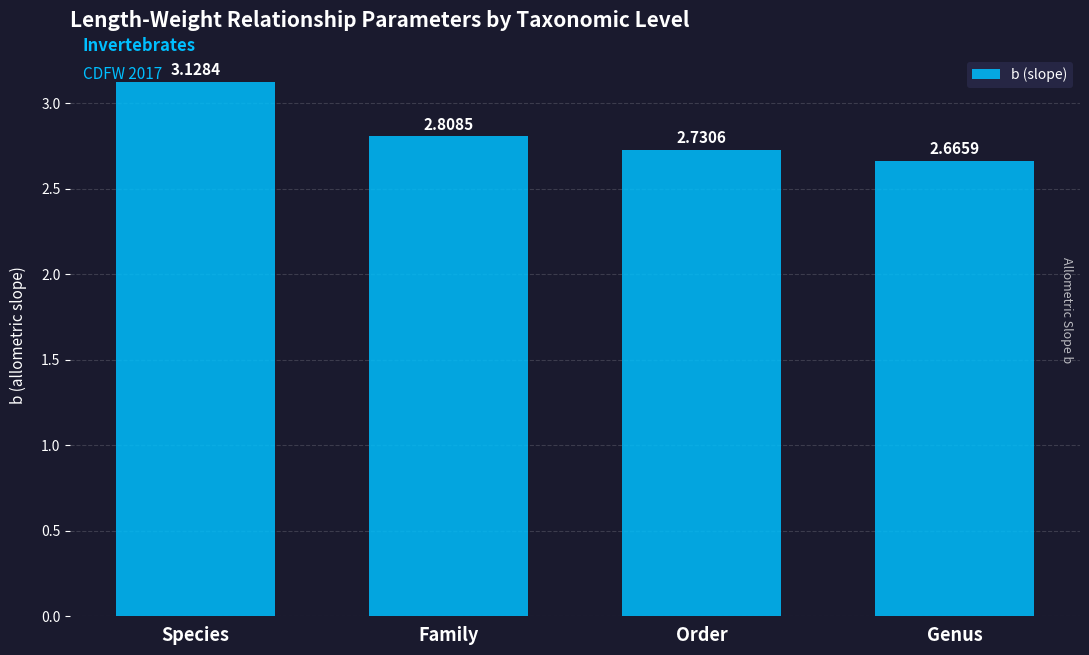

What is the label of the 2nd bar from the right?

Order